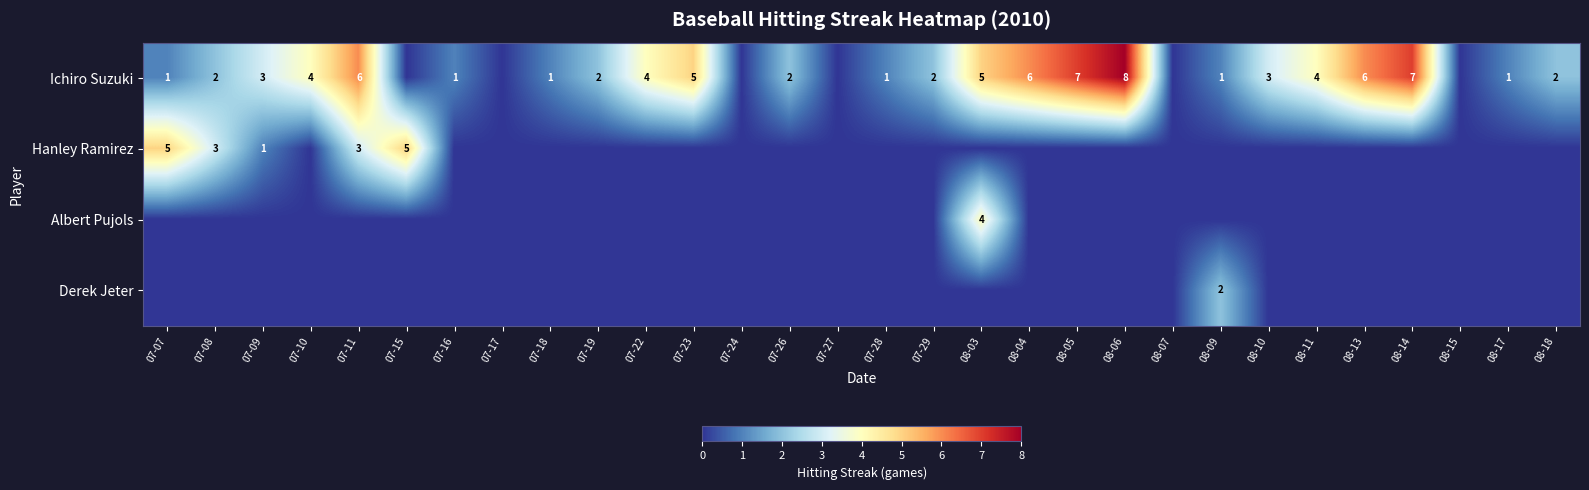

Count the number of categories in the chart.

30